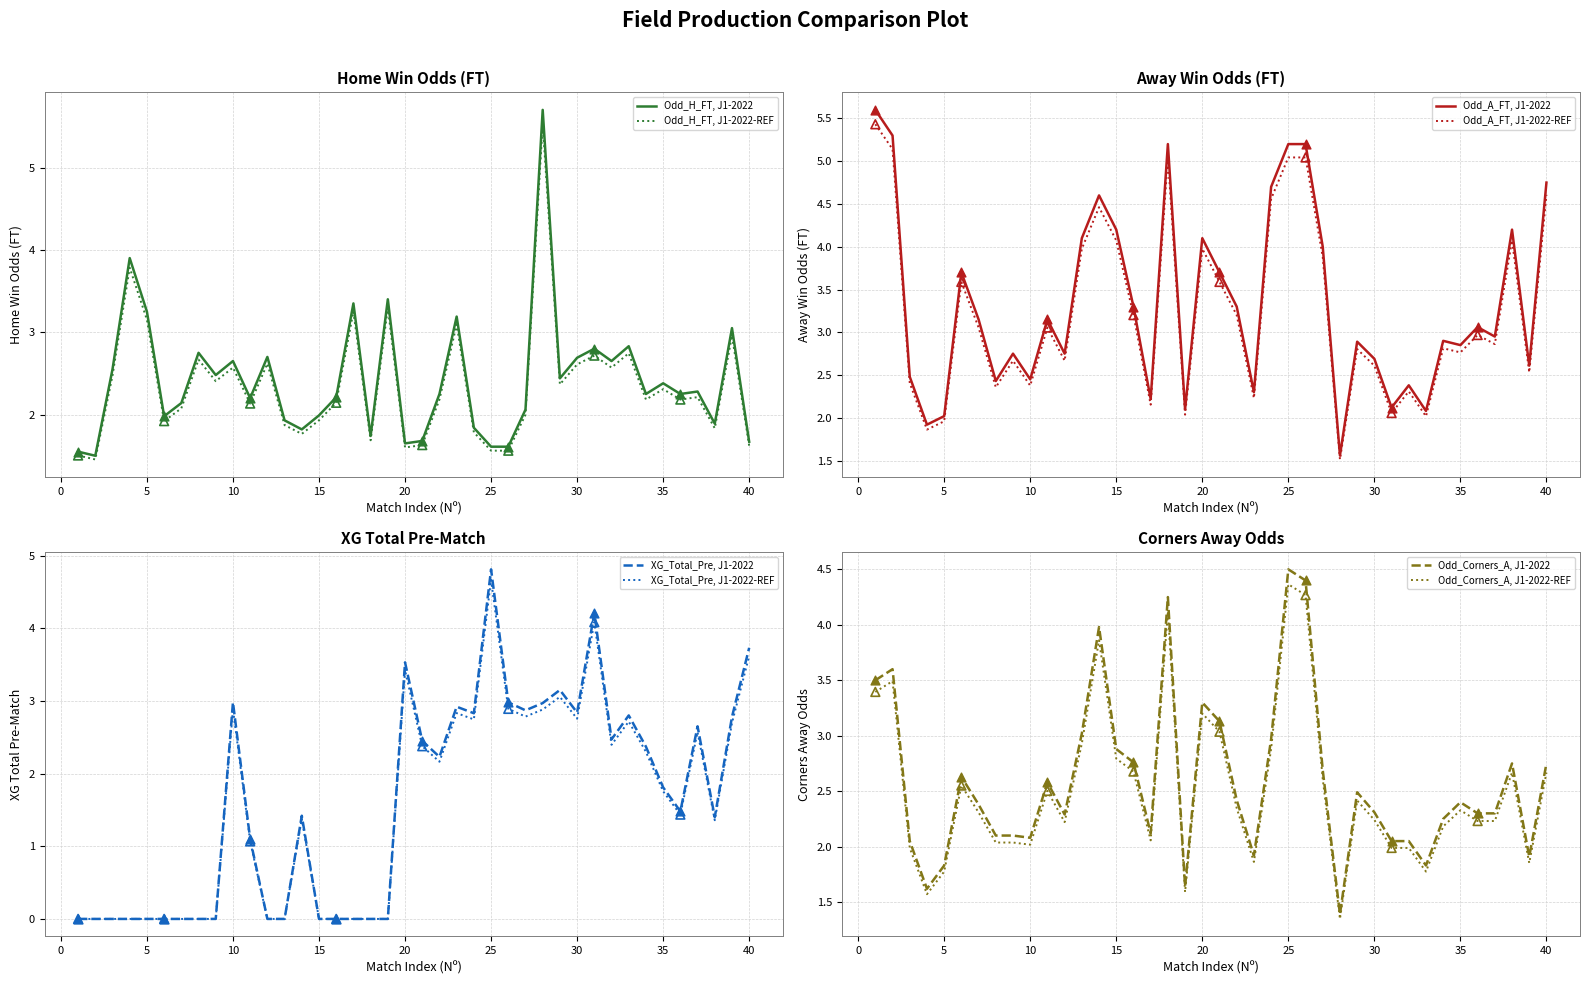

Which series has the largest Y range (max minus min)?

XG_Total_Pre